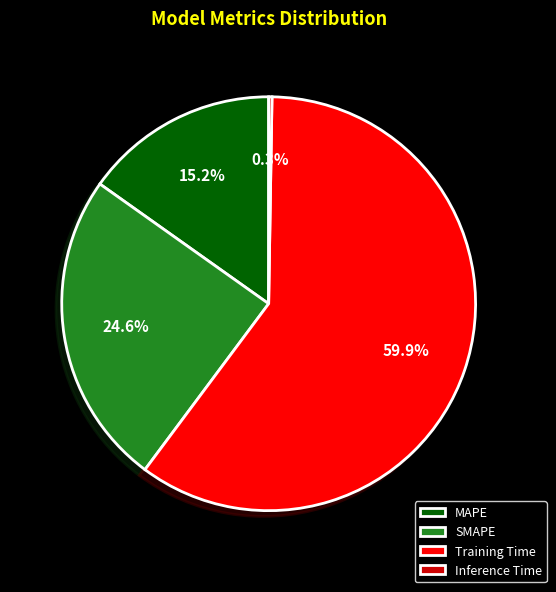

Between SMAPE and Training Time, which is larger?

Training Time